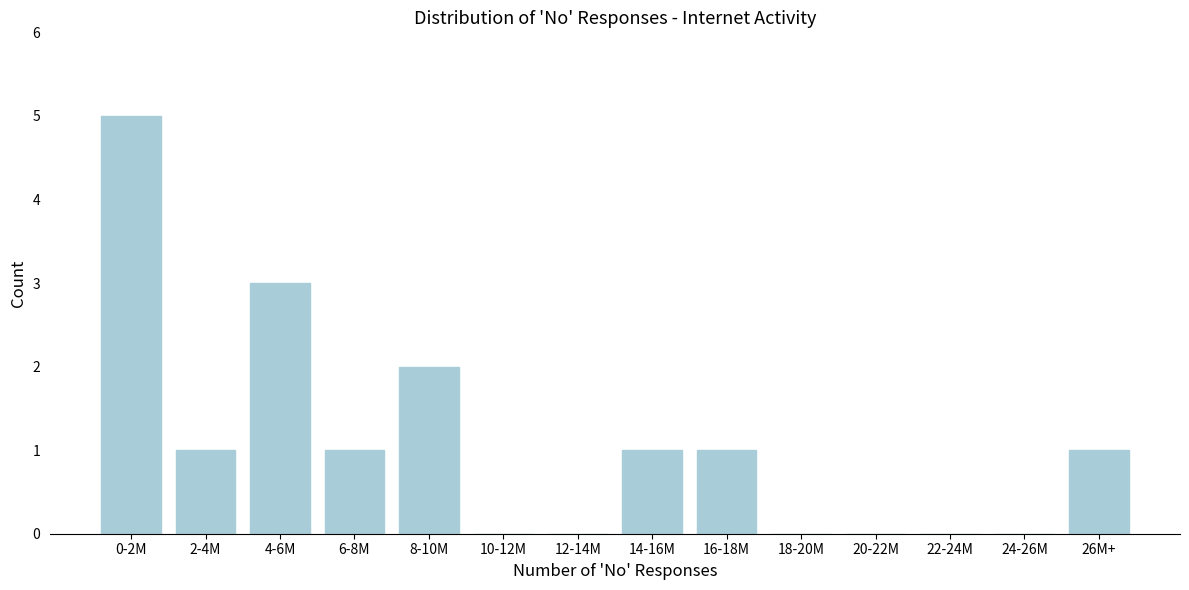

Reading left to right, what are all the values shown in this chart?

0-2M=5	2-4M=1	4-6M=3	6-8M=1	8-10M=2	10-12M=0	12-14M=0	14-16M=1	16-18M=1	18-20M=0	20-22M=0	22-24M=0	24-26M=0	26M+=1